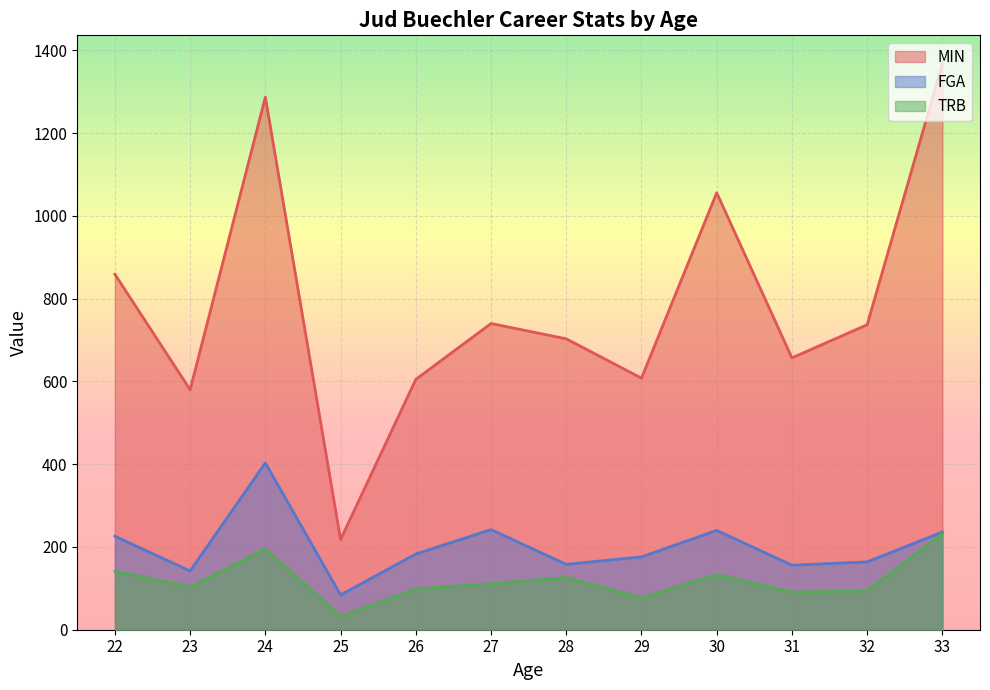

Which series has the widest spread of values?

MIN